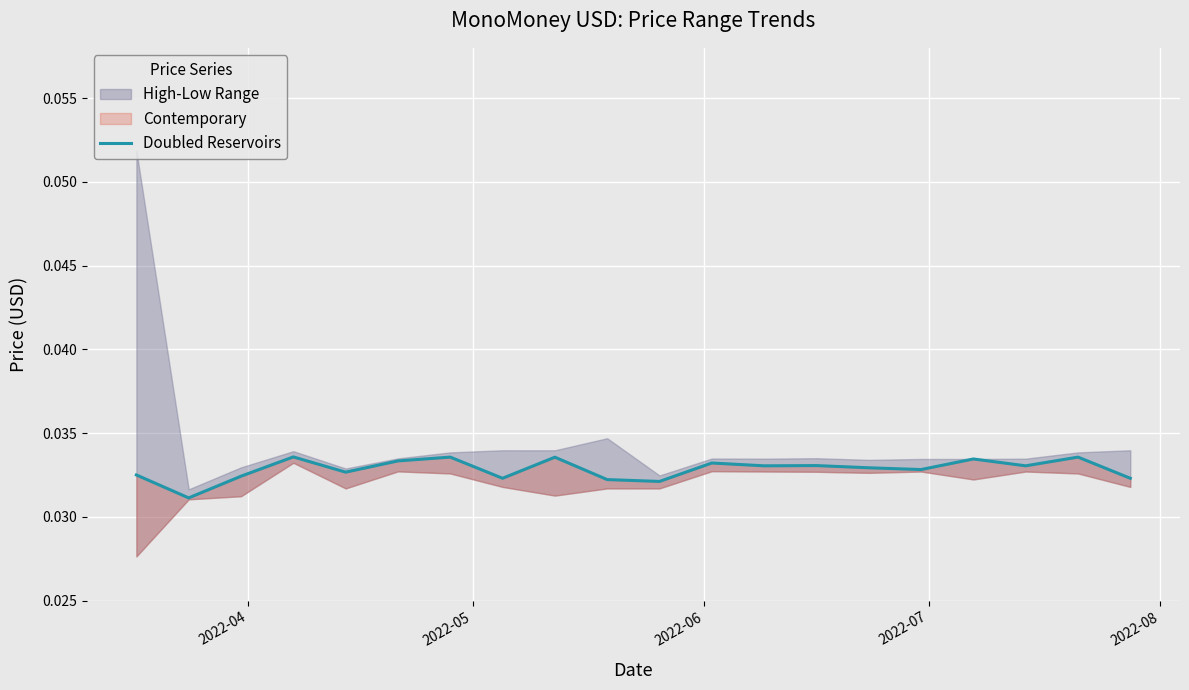

Is it true that the value at 7 is 0.0?

False